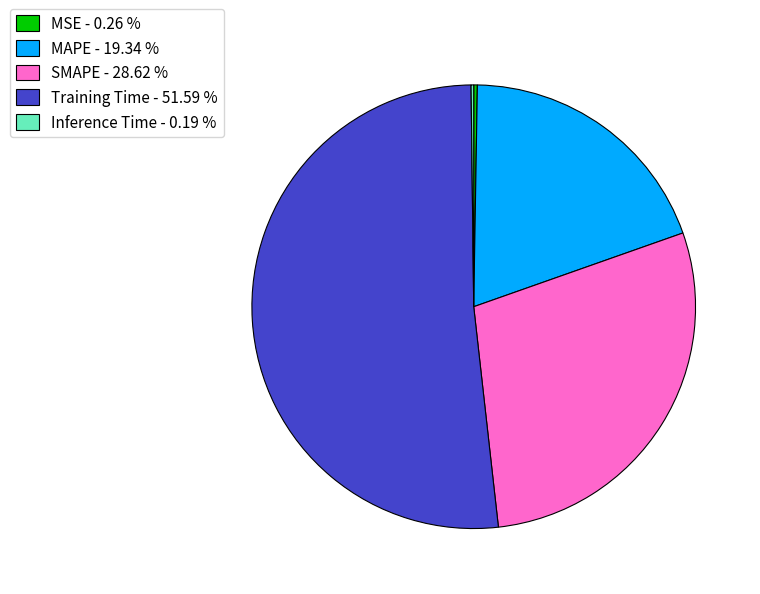

Which has a higher value, MAPE - 19.34 % or SMAPE - 28.62 %?

SMAPE - 28.62 %